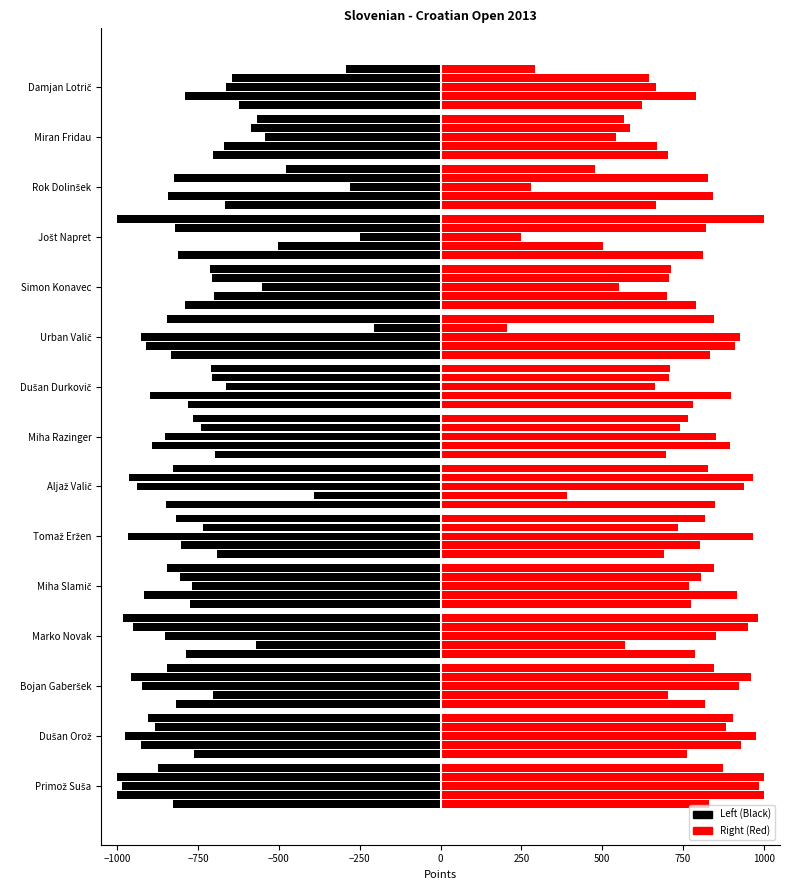

What is the smallest value displayed?

-1000